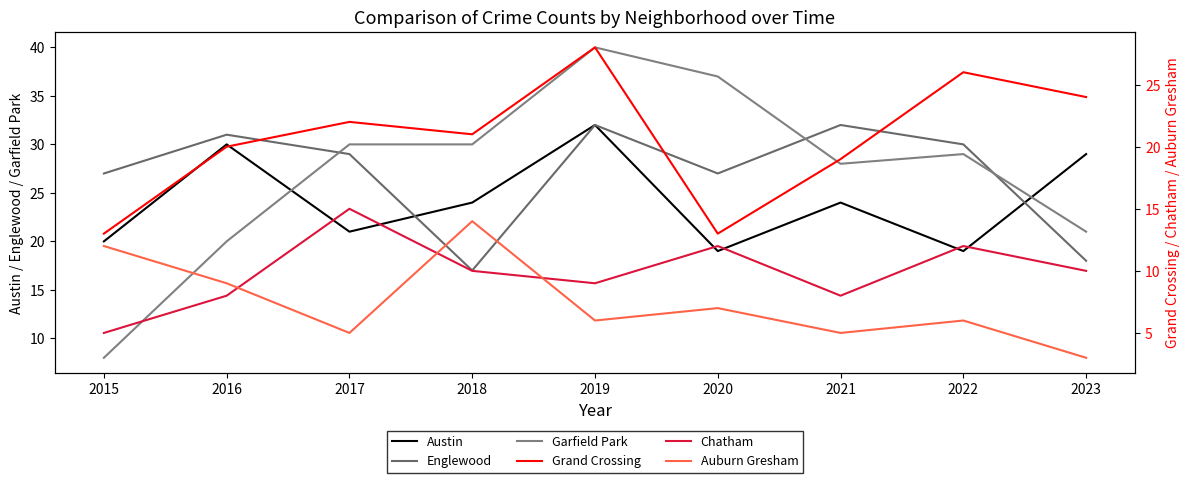

What is the total value across all series at 2017?

122